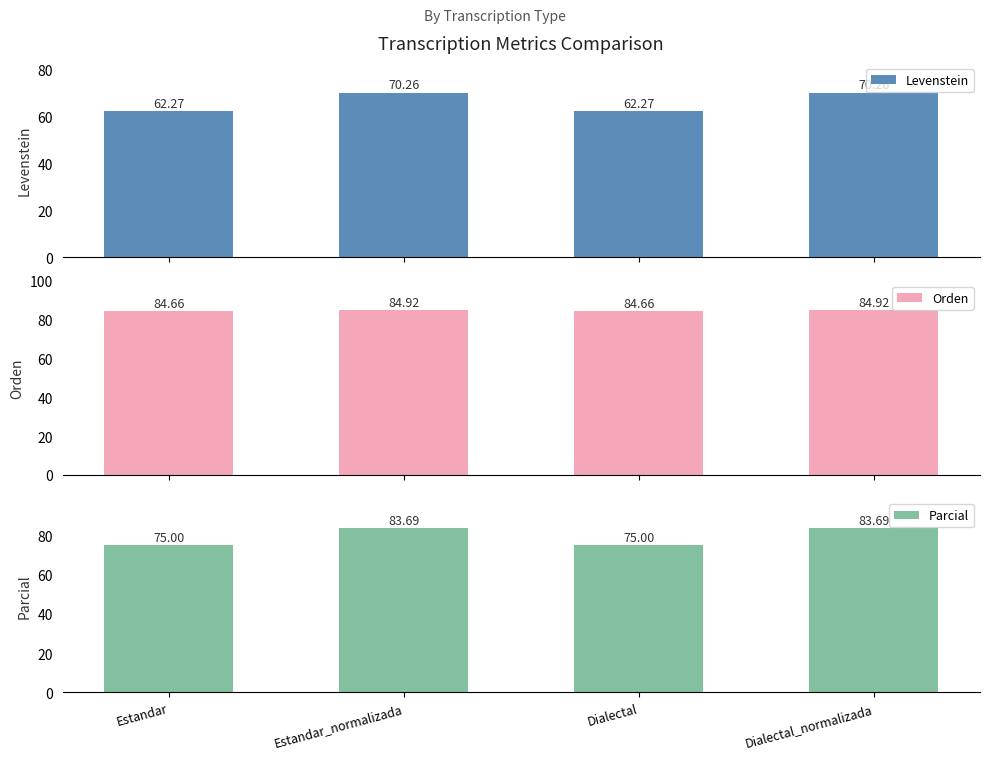

What is the average value of the Parcial series?

79.3